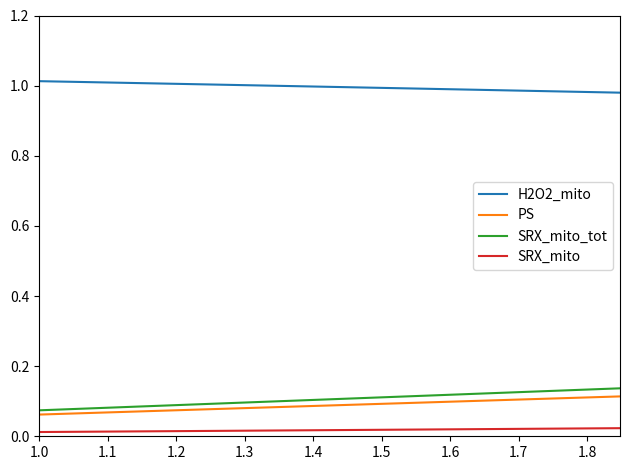

Count the PS values in the range 0 to 1.

40